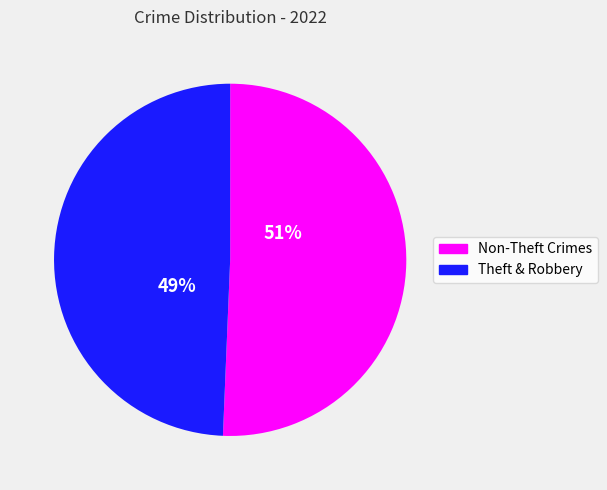

Which has a higher value, Non-Theft Crimes or Theft & Robbery?

Non-Theft Crimes